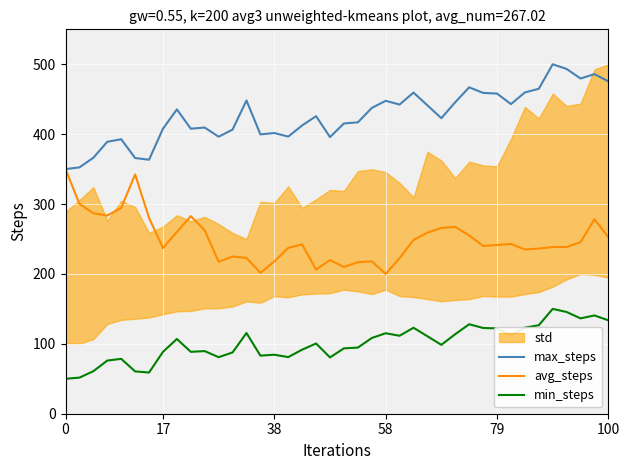

The value of min_steps at 79 is 79.4. True or false?

False